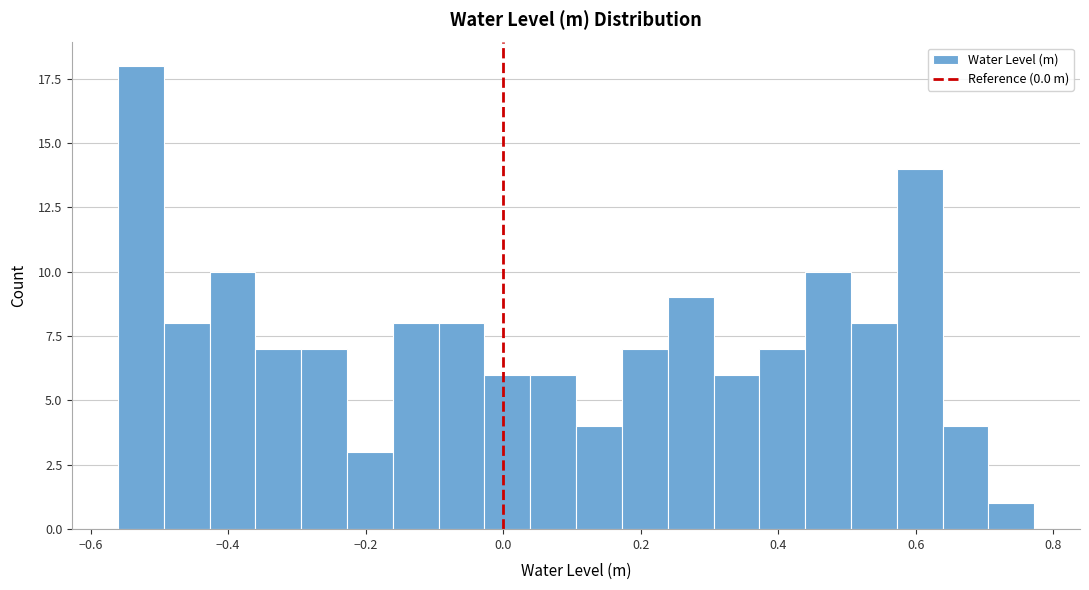

Read against the x-axis, roughly where is the centre of the tallest bar?

-0.52